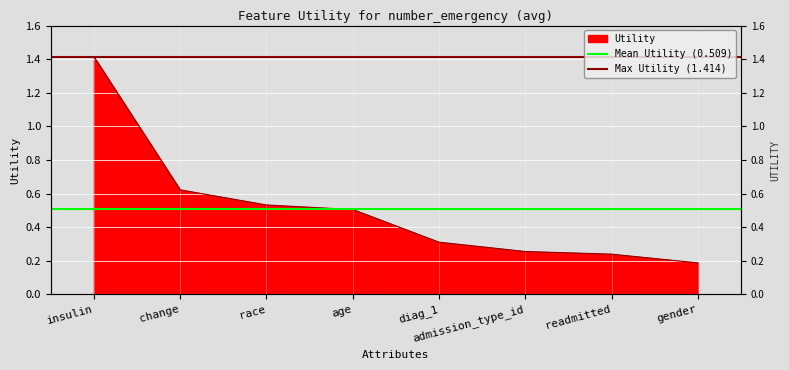

Which series has the largest total across all categories?

Max Utility (1.414)